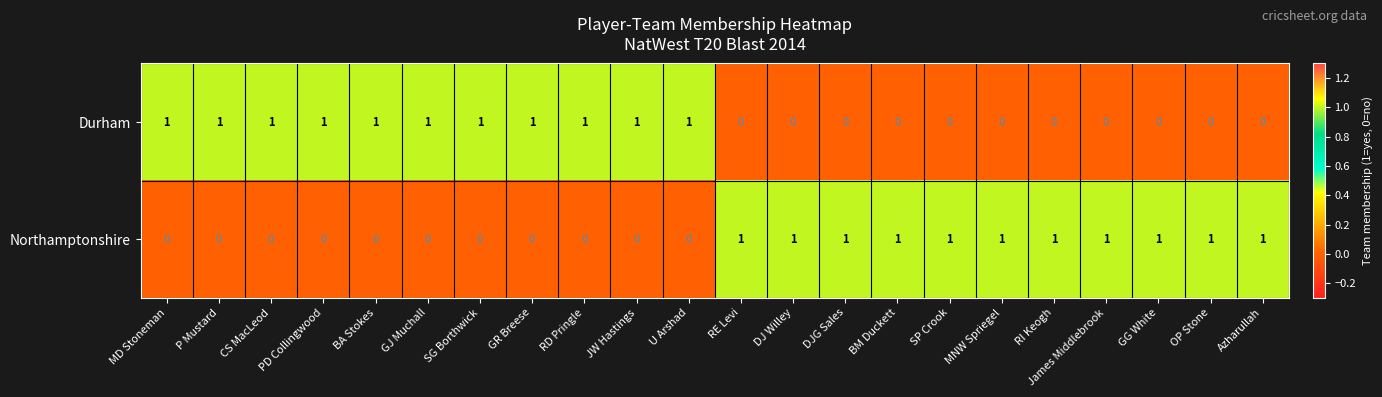

Is it true that Durham equals 0 at RI Keogh?

True